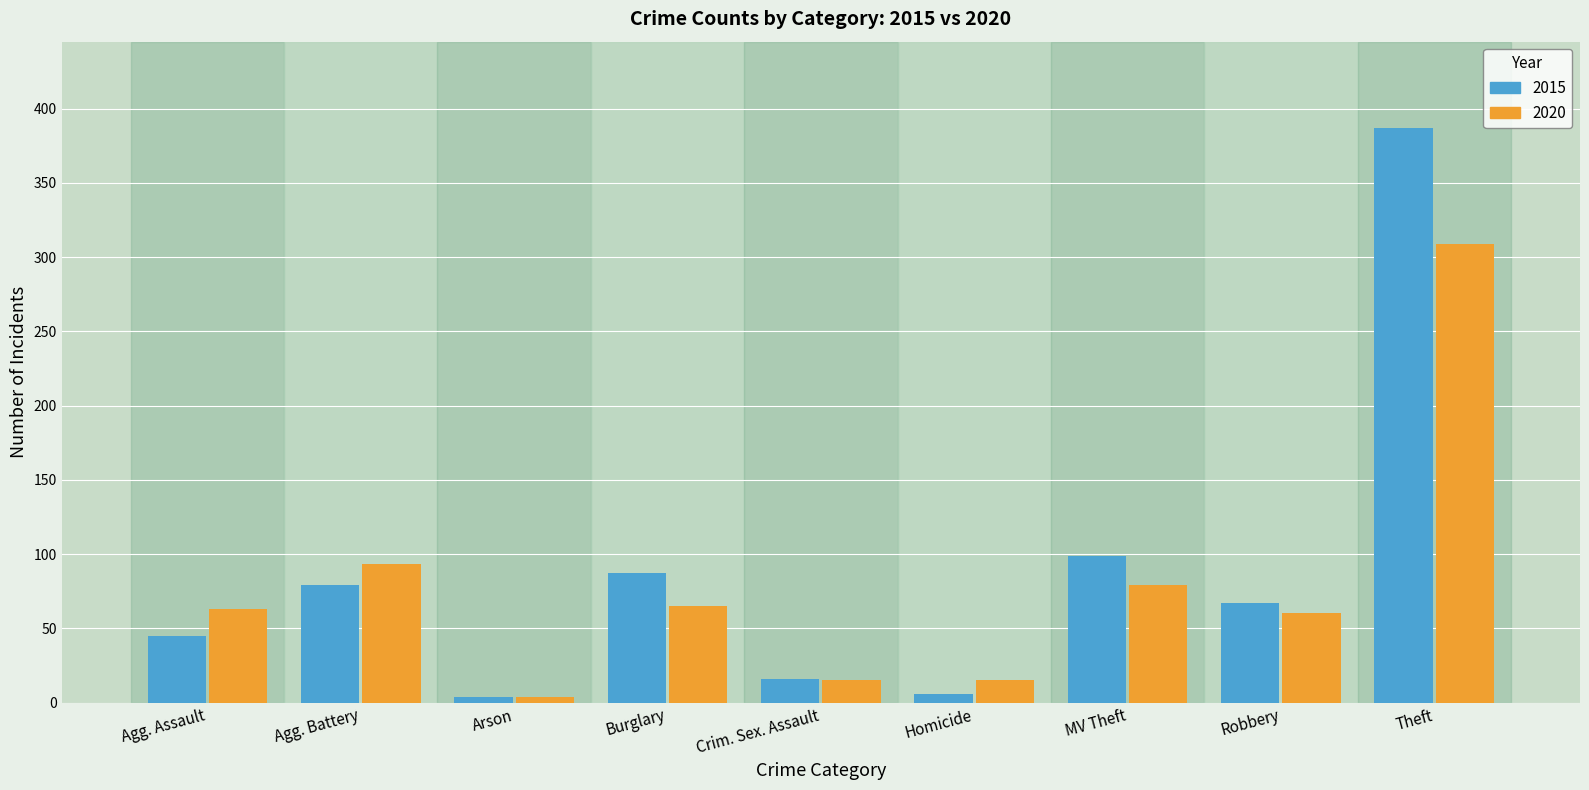

How many bars are there in each group?

2